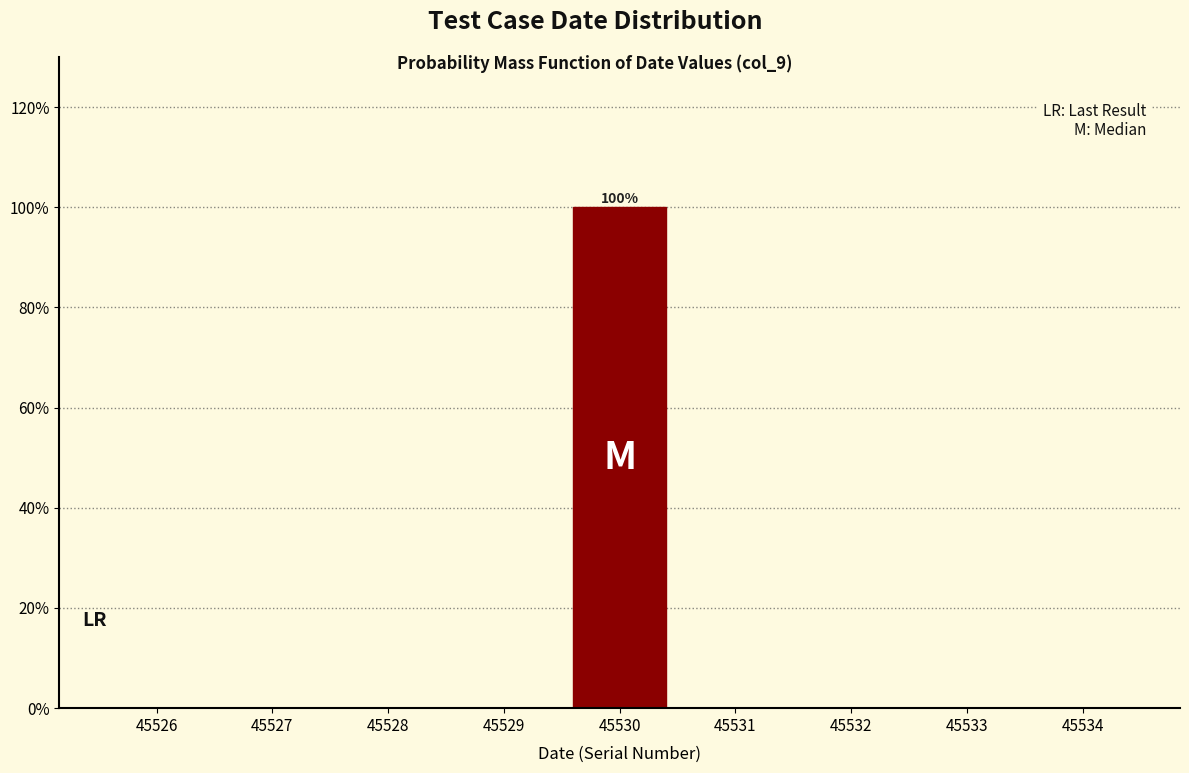

Reading left to right, list all the values displayed in this chart.

45526=0	45527=0	45528=0	45529=0	45530=100	45531=0	45532=0	45533=0	45534=0